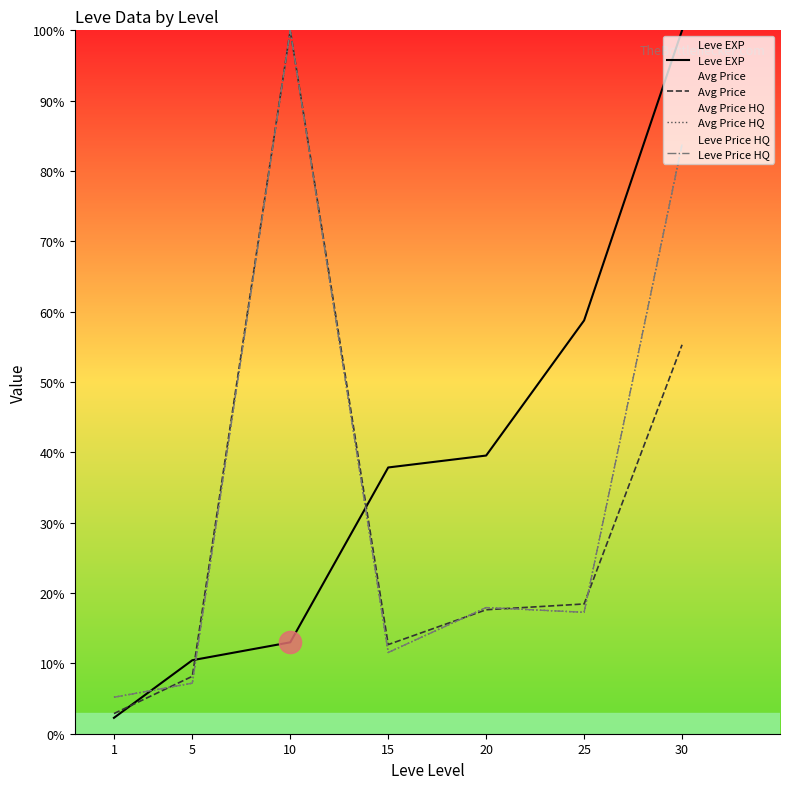

What is the difference between the highest and lowest values at 20?

21.9